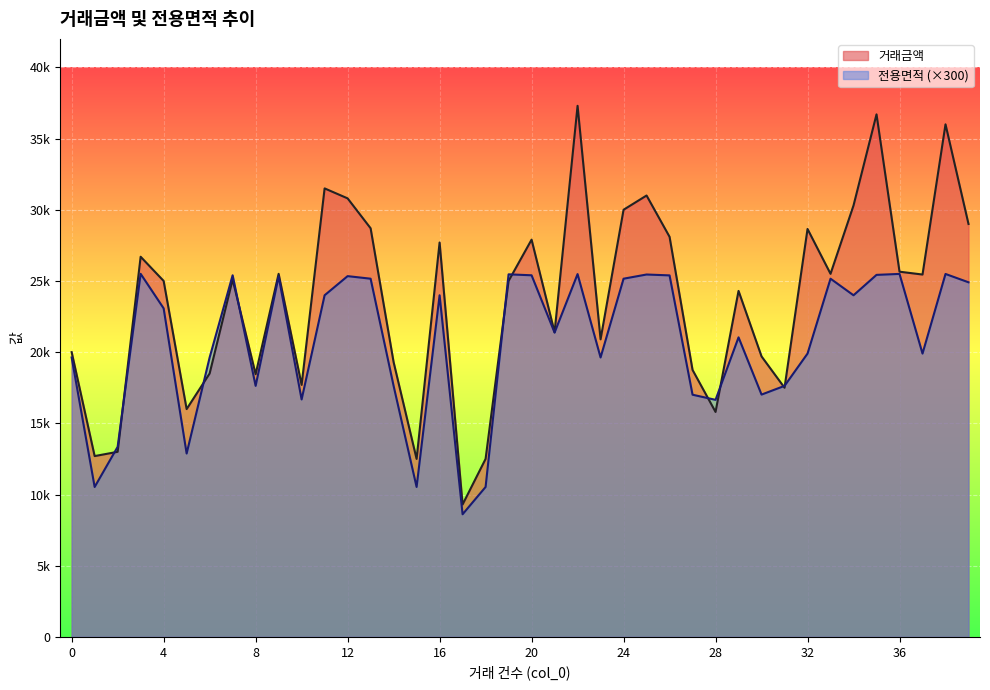

What value does the 거래금액 series have at 21?

21400.0